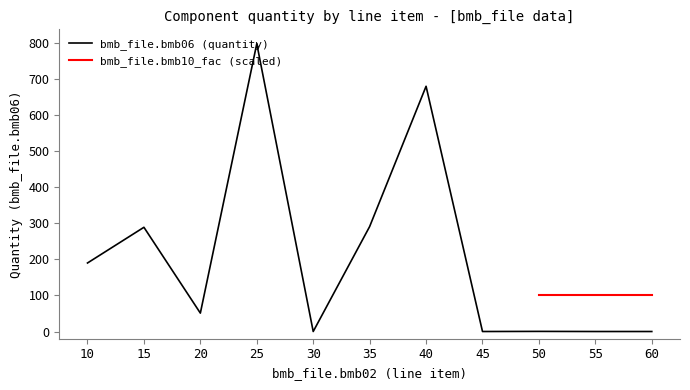

What is the change in value from 25 to 60?

-798.0